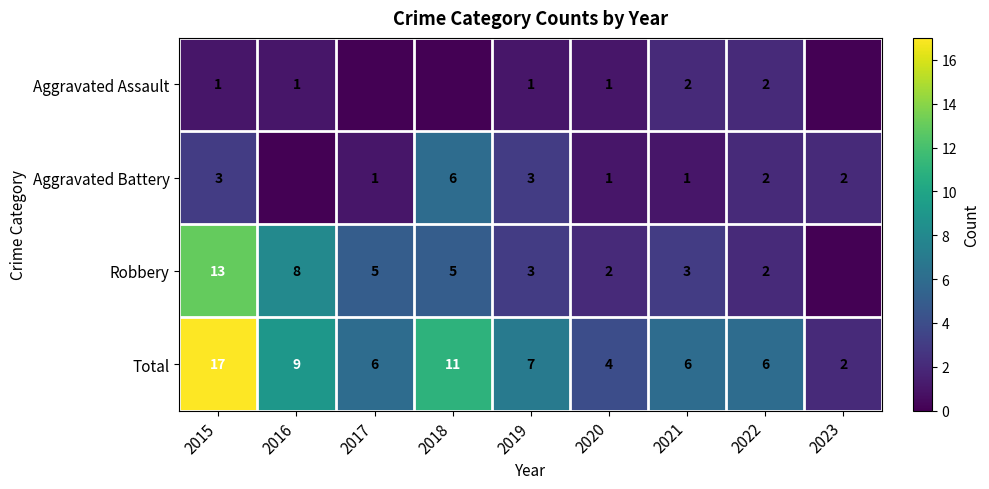

How many distinct data groups are displayed?

4